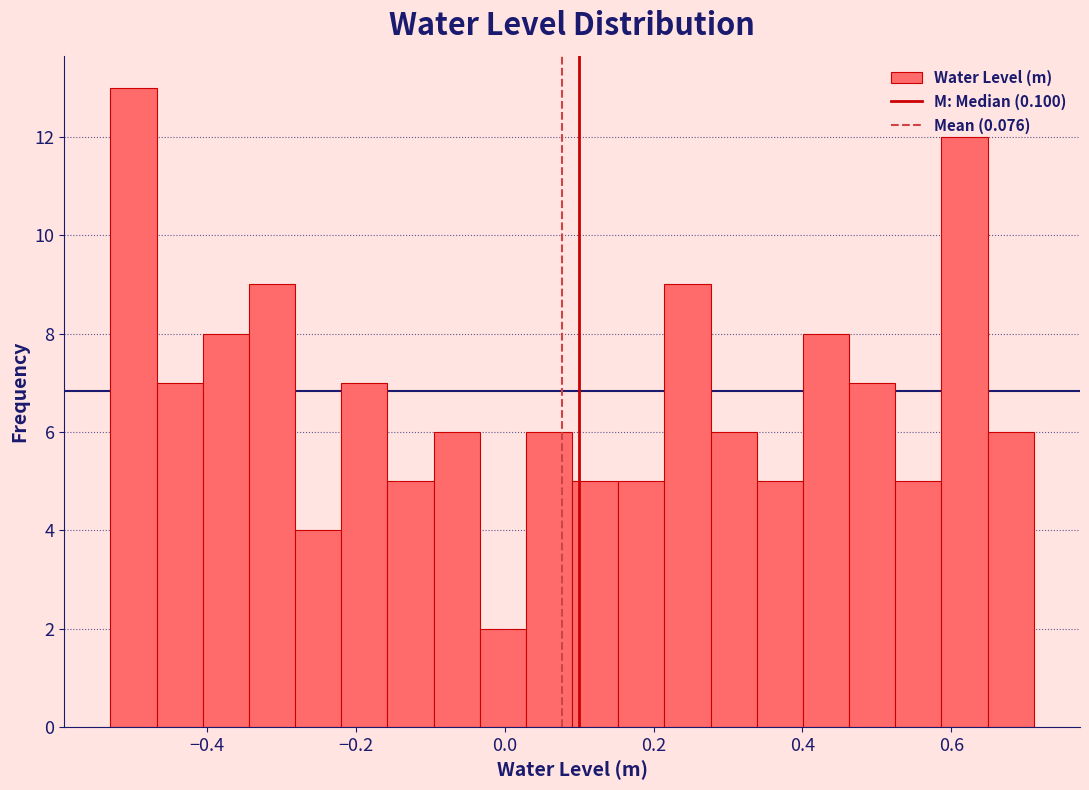

Read against the x-axis, roughly where is the centre of the tallest bar?

-0.50